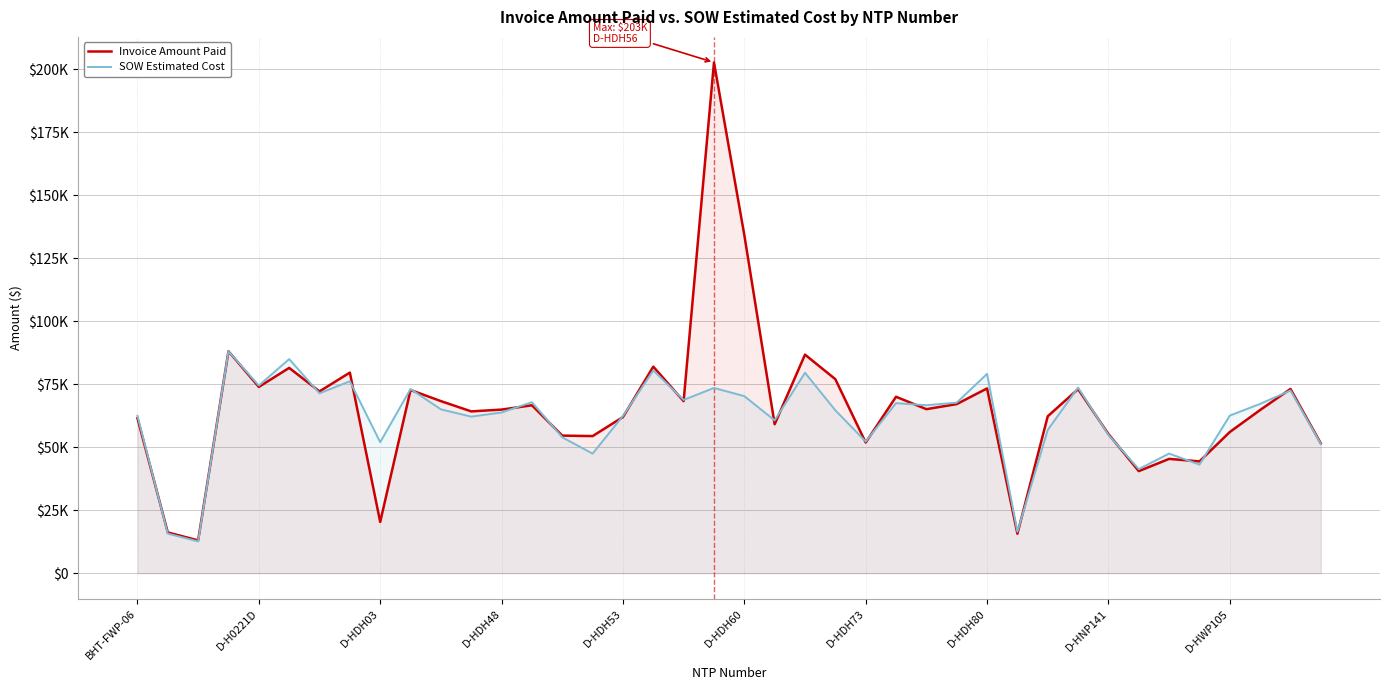

True or false: Invoice Amount Paid has more than 0 interior local peaks.

True